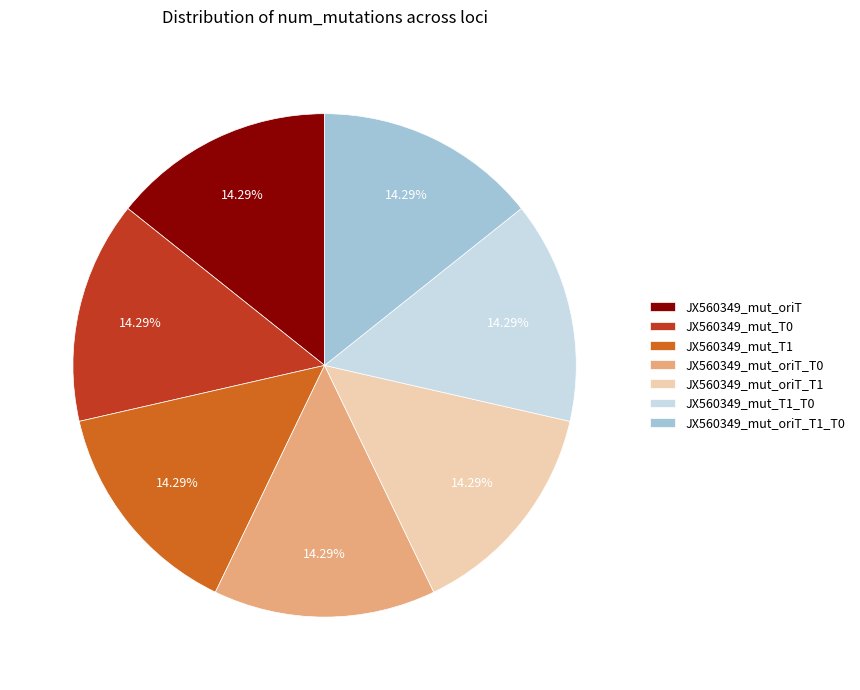

What percentage is the JX560349_mut_oriT_T0 slice, to the nearest percent?

14%